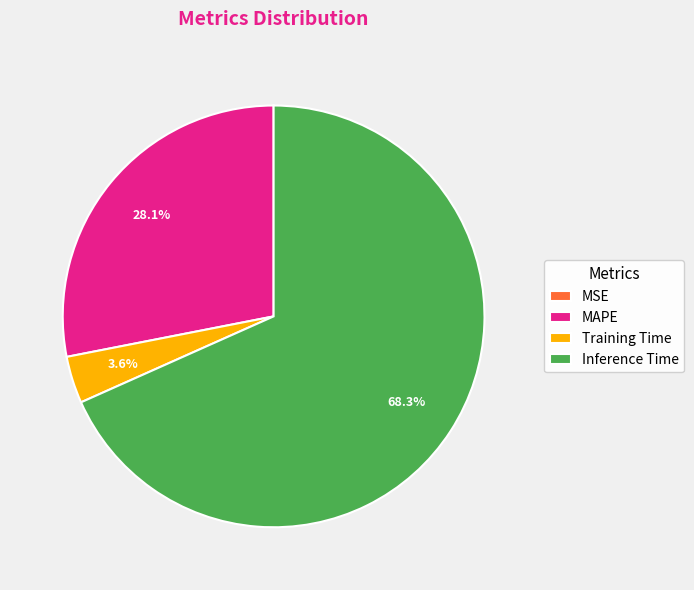

What is the largest slice in the pie chart?

Inference Time